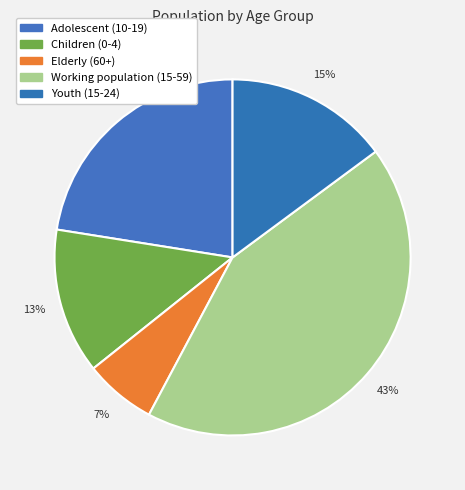

Is it true that Youth (15-24) is 8% of the pie?

False